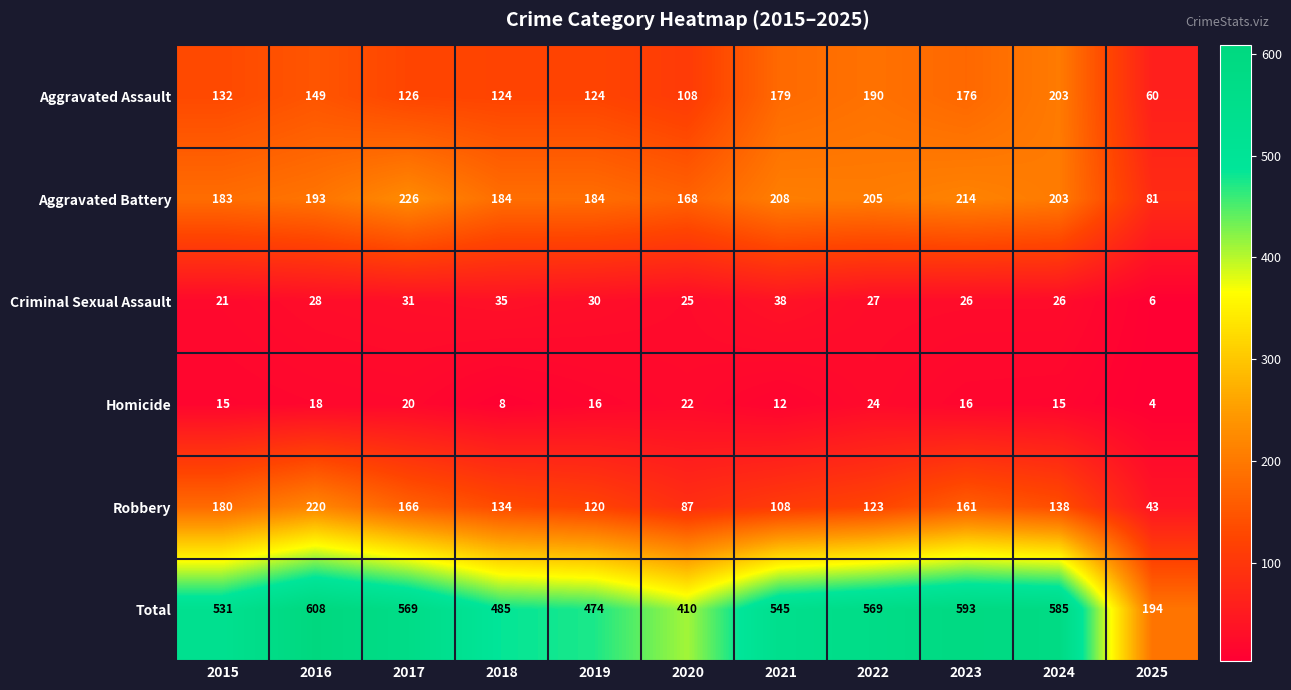

At which label is Aggravated Battery closest to 153?

2020